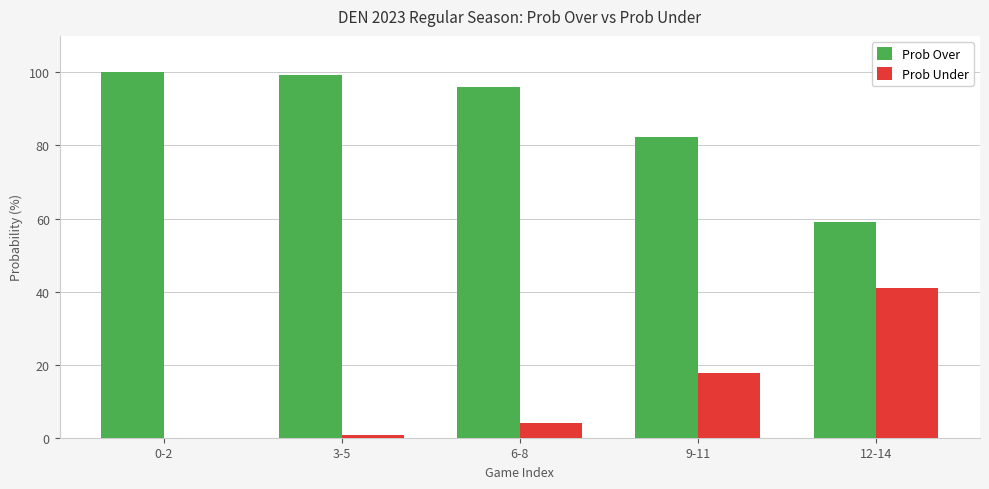

Reading left to right, list all the values displayed in this chart.

Prob Over: 0-2=100.0	3-5=99.3	6-8=96.0	9-11=82.3	12-14=59.0
Prob Under: 0-2=0.0	3-5=0.7	6-8=4.0	9-11=17.7	12-14=41.0